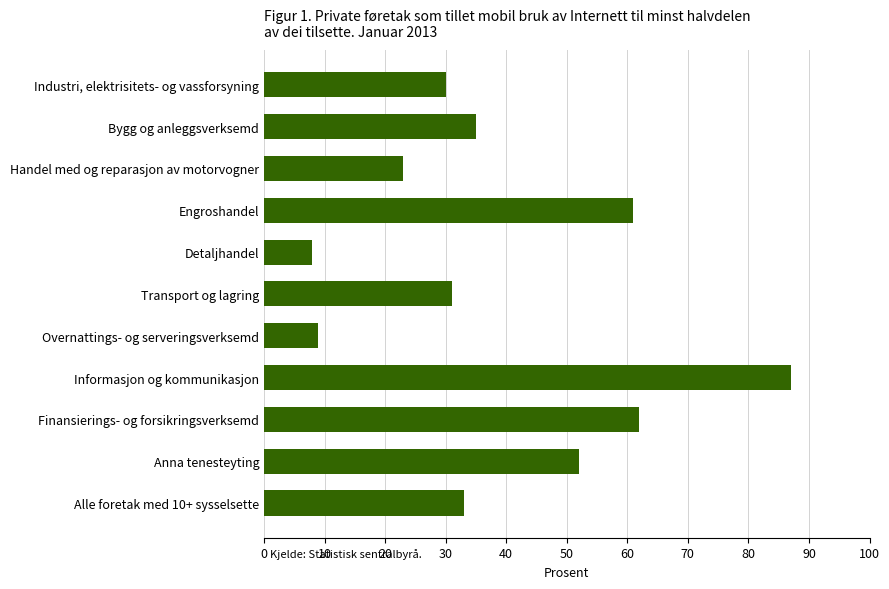

Between Handel med og reparasjon av motorvogner and Transport og lagring, which is larger?

Transport og lagring